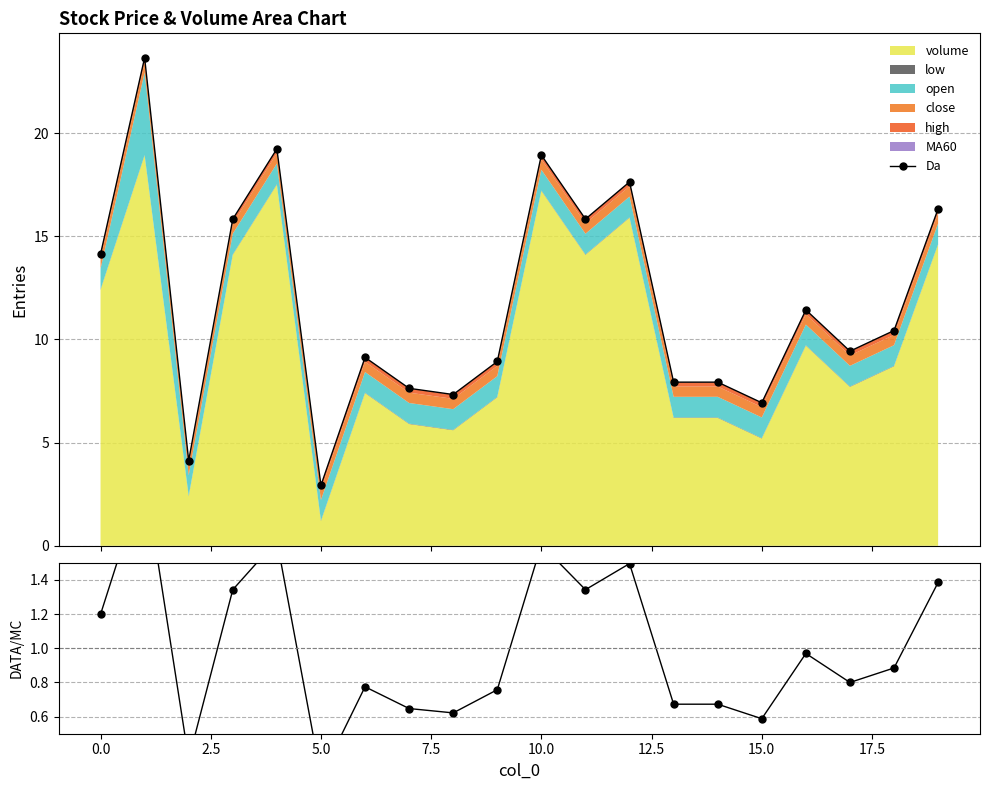

How many data points does each series have?

20